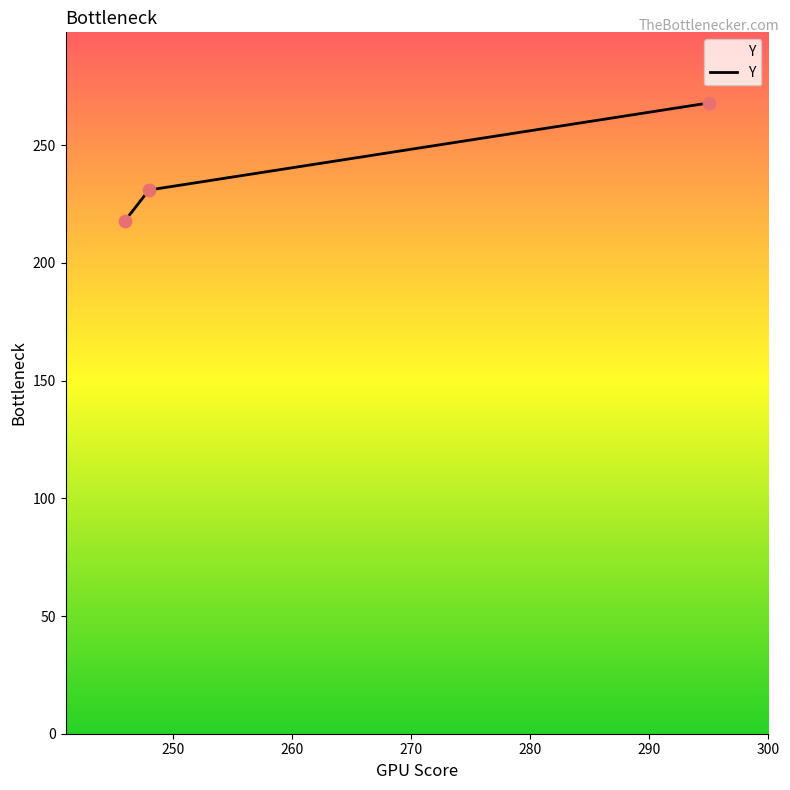

What is the minimum value shown in the chart?

218